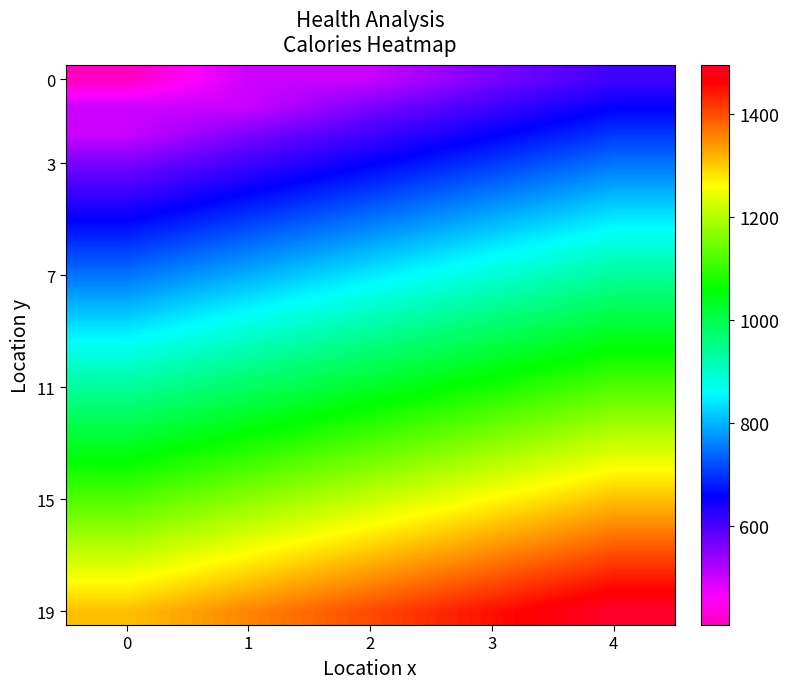

At how many categories does at least one series exceed 1361?

3